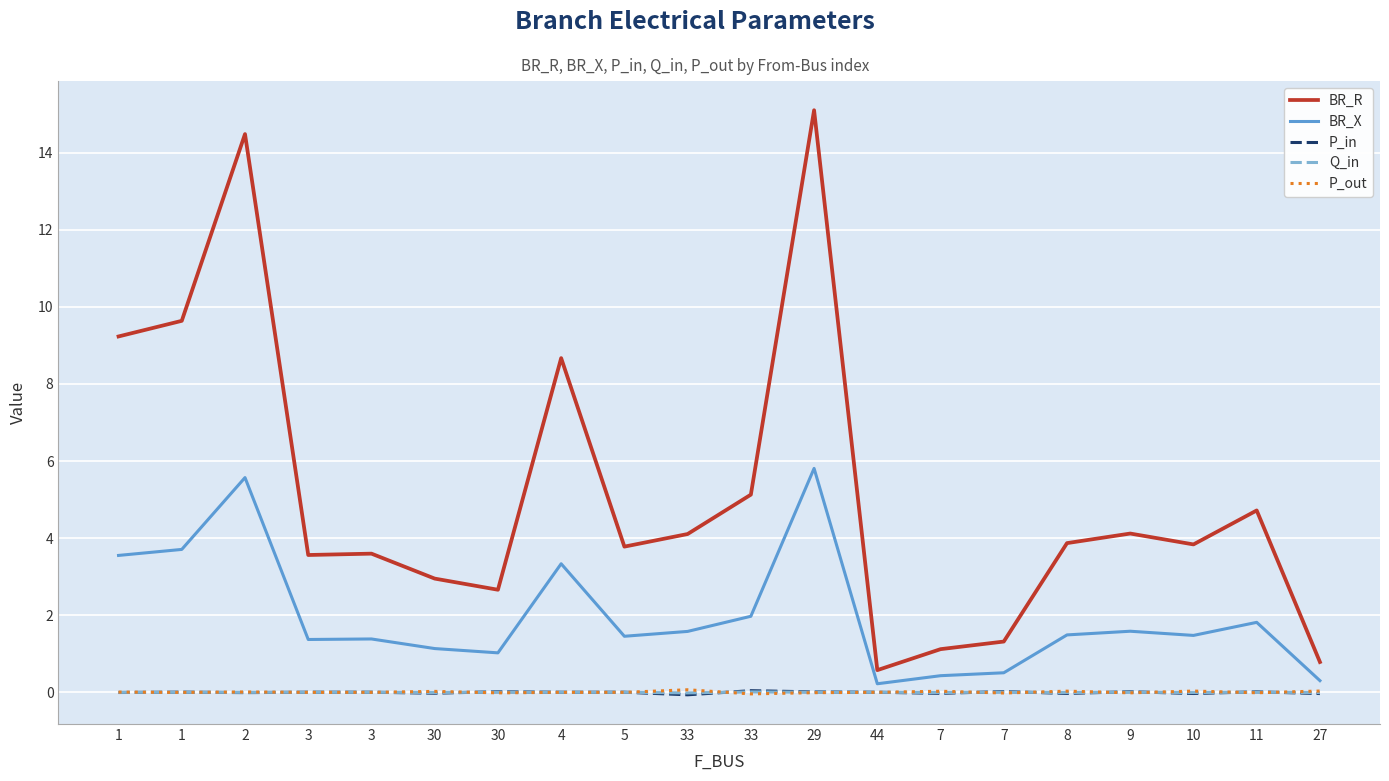

What are all the series names shown in the legend?

BR_R, BR_X, P_in, Q_in, P_out